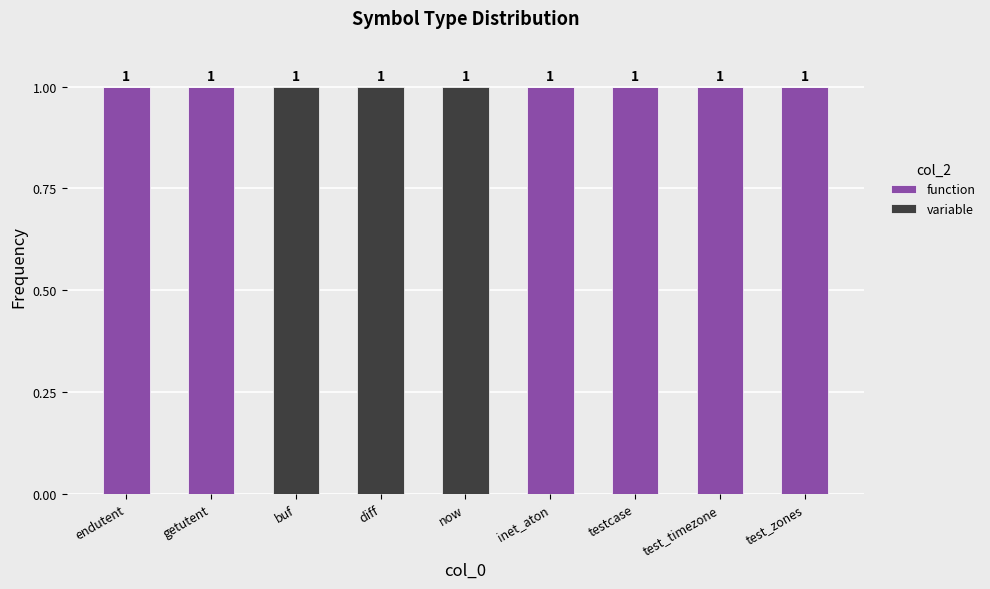

How many function values are between 0 and 1?

9